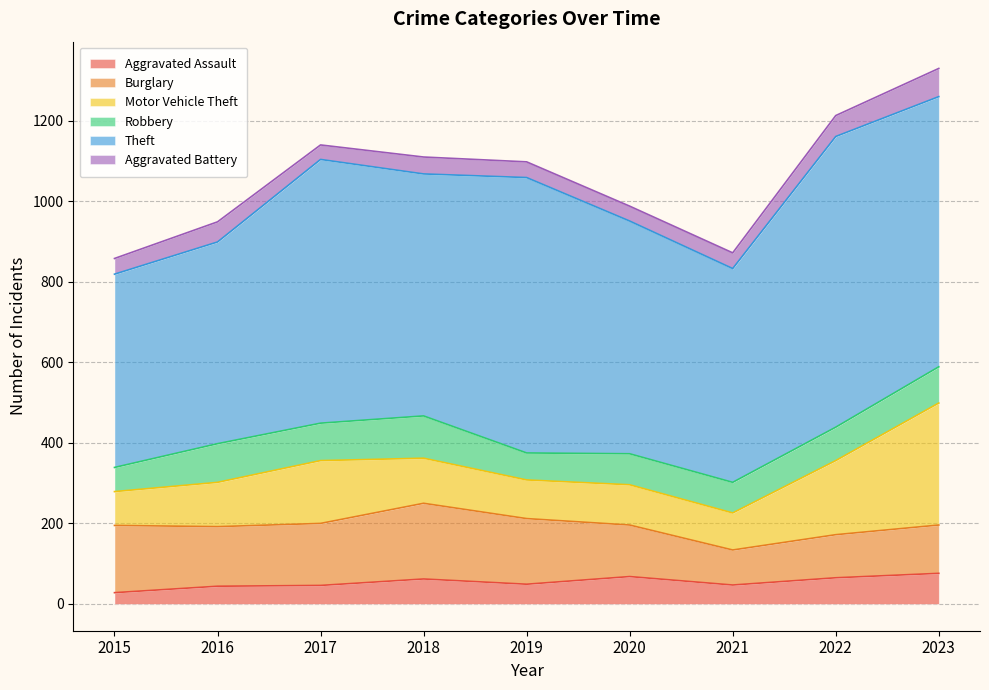

How many lines are shown in the chart?

6